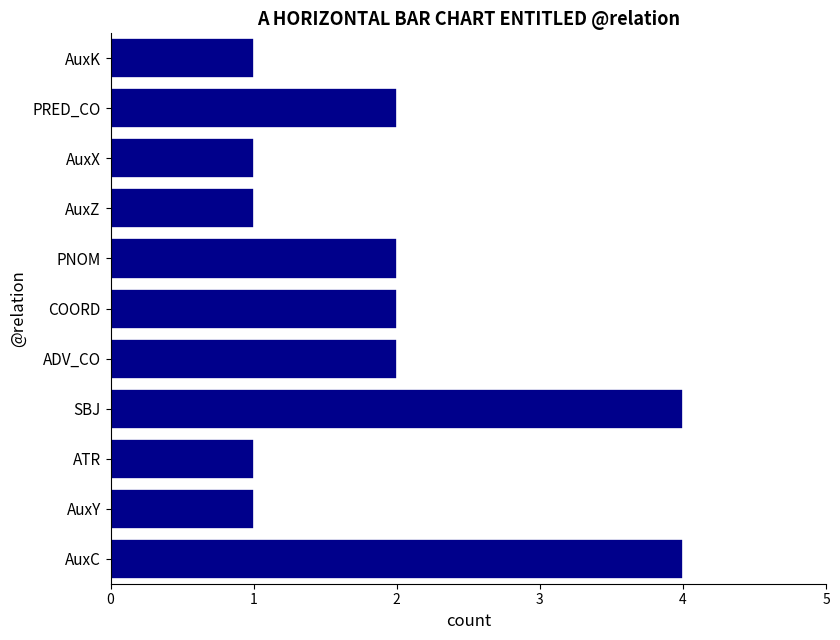

Does the chart contain any negative values?

No